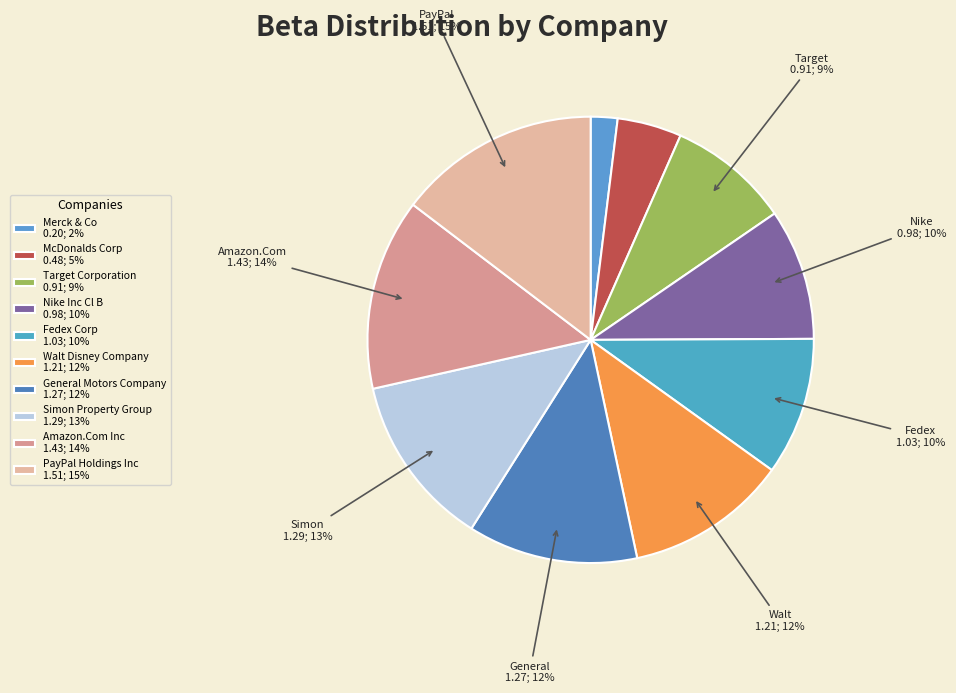

How many slices are in this pie chart?

10